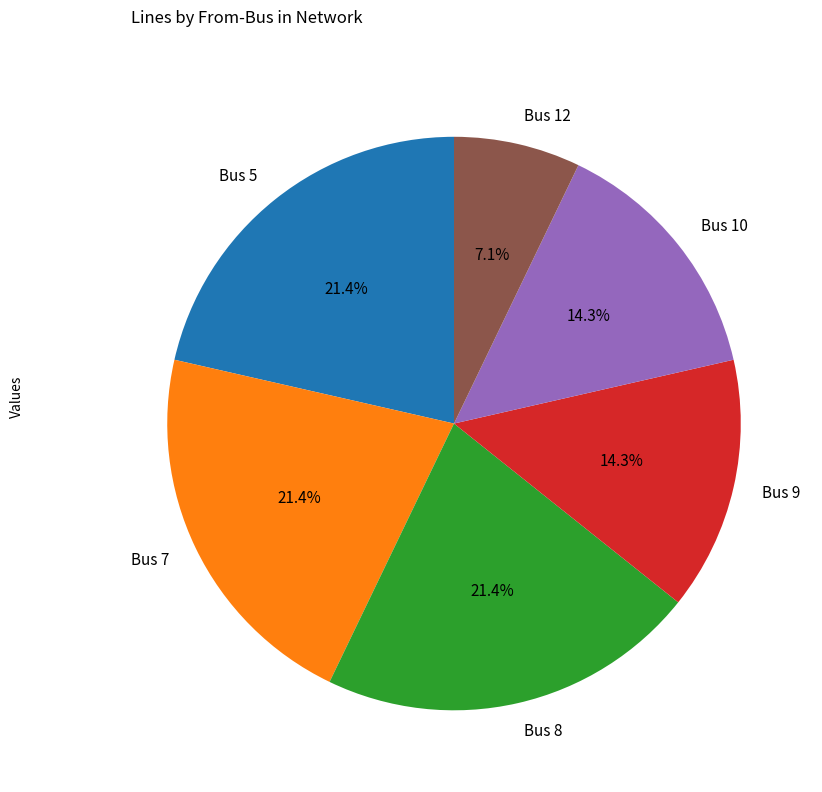

Combined, do Bus 10 and Bus 8 account for over 50%?

No